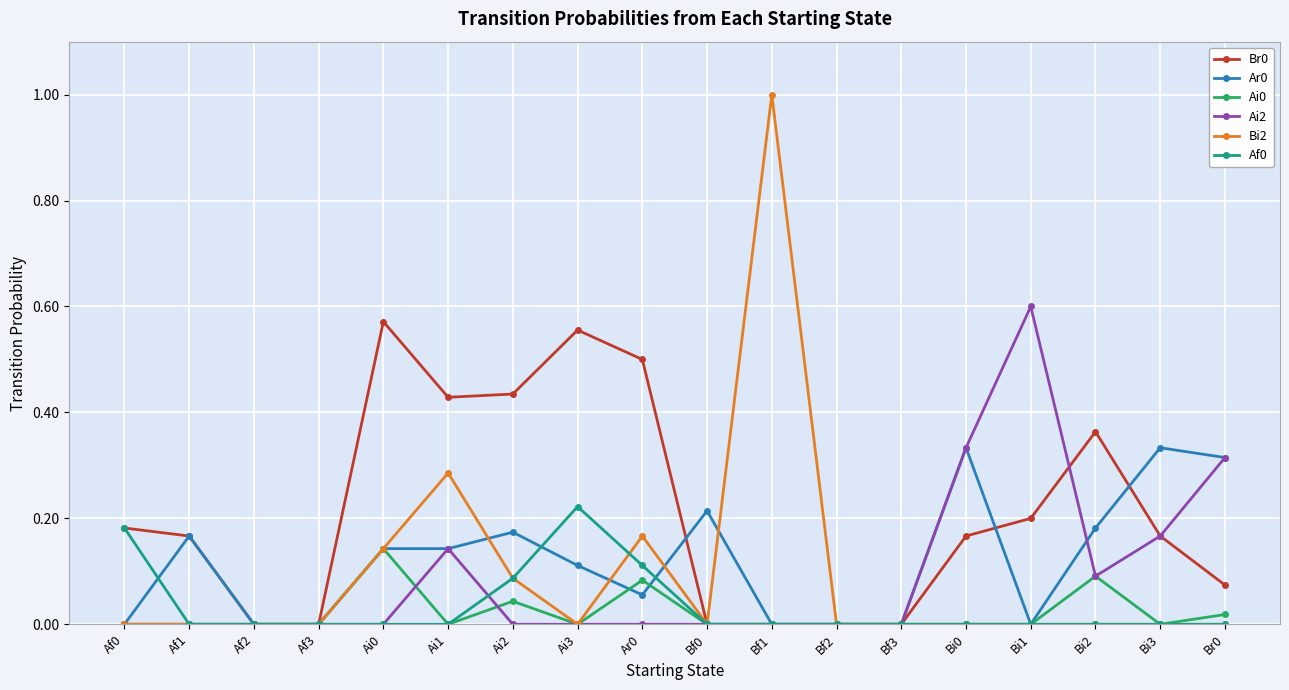

True or false: Bi2 has a value of -0.4 at Bf2.

False